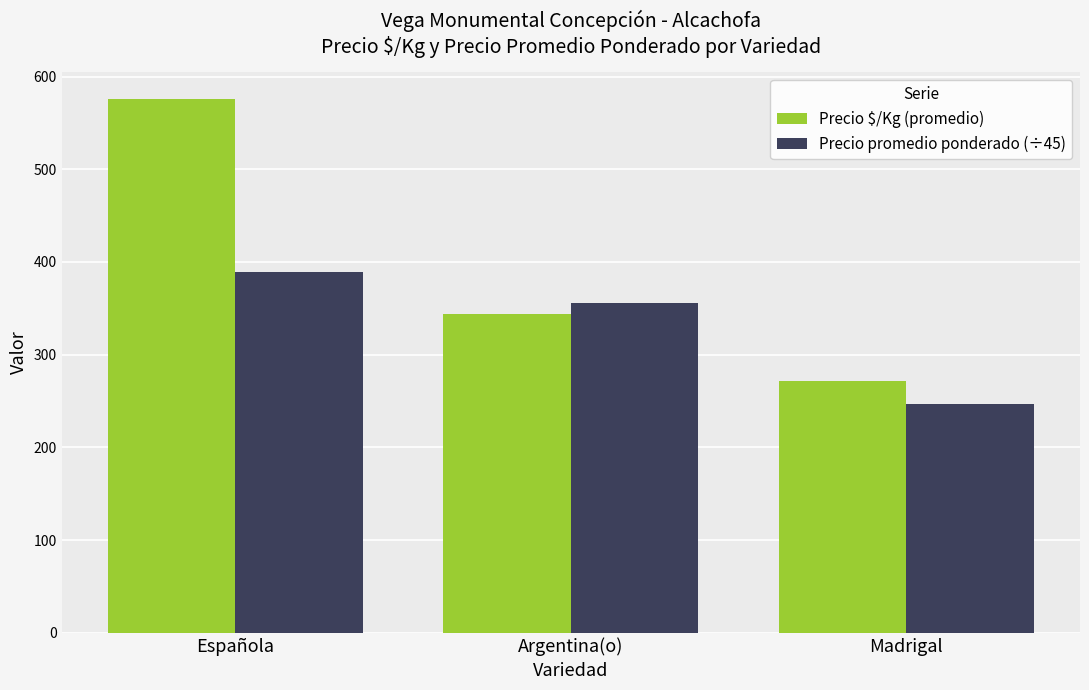

Reading right to left, list all the values displayed in this chart.

Precio $/Kg (promedio): 272.0	344.0	576.0
Precio promedio ponderado (÷45): 247.3	355.6	388.9